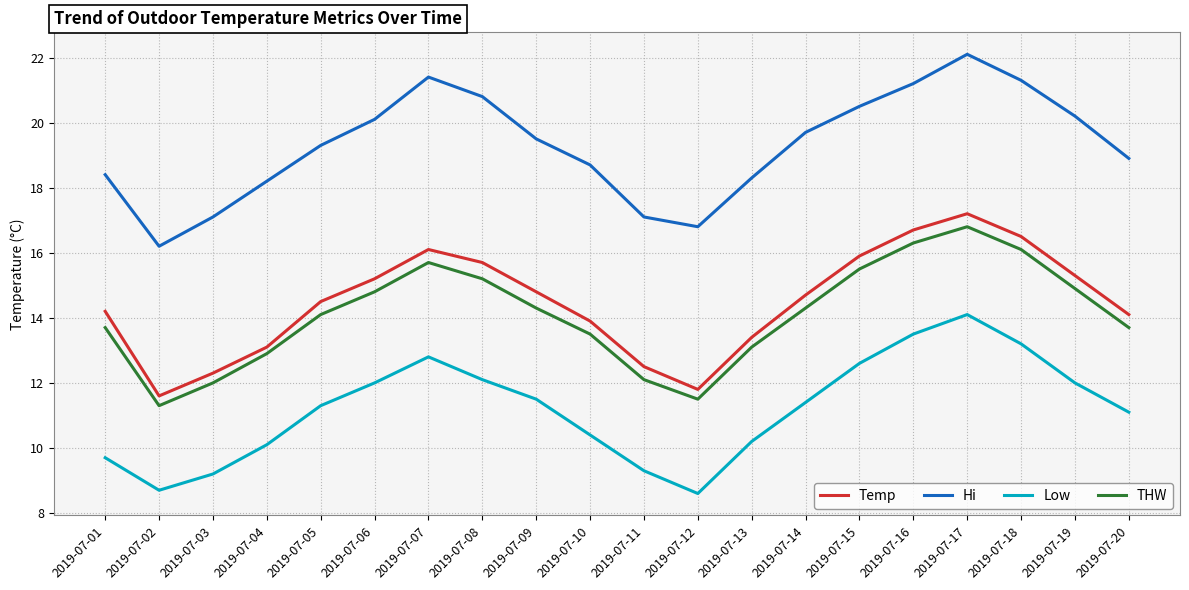

Which series has the largest total across all categories?

Hi